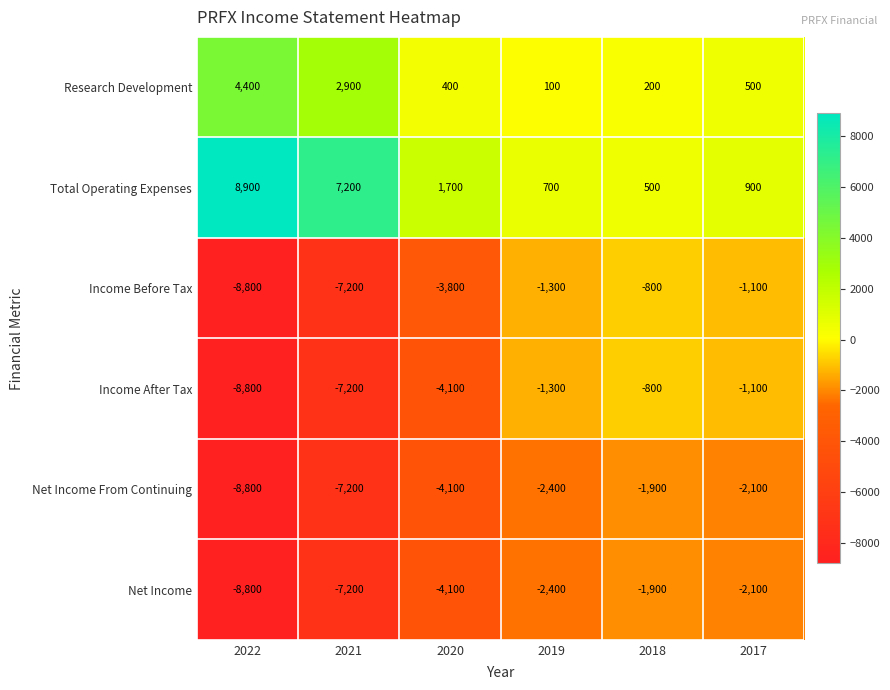

At which category is the sum across all series the highest?

2018